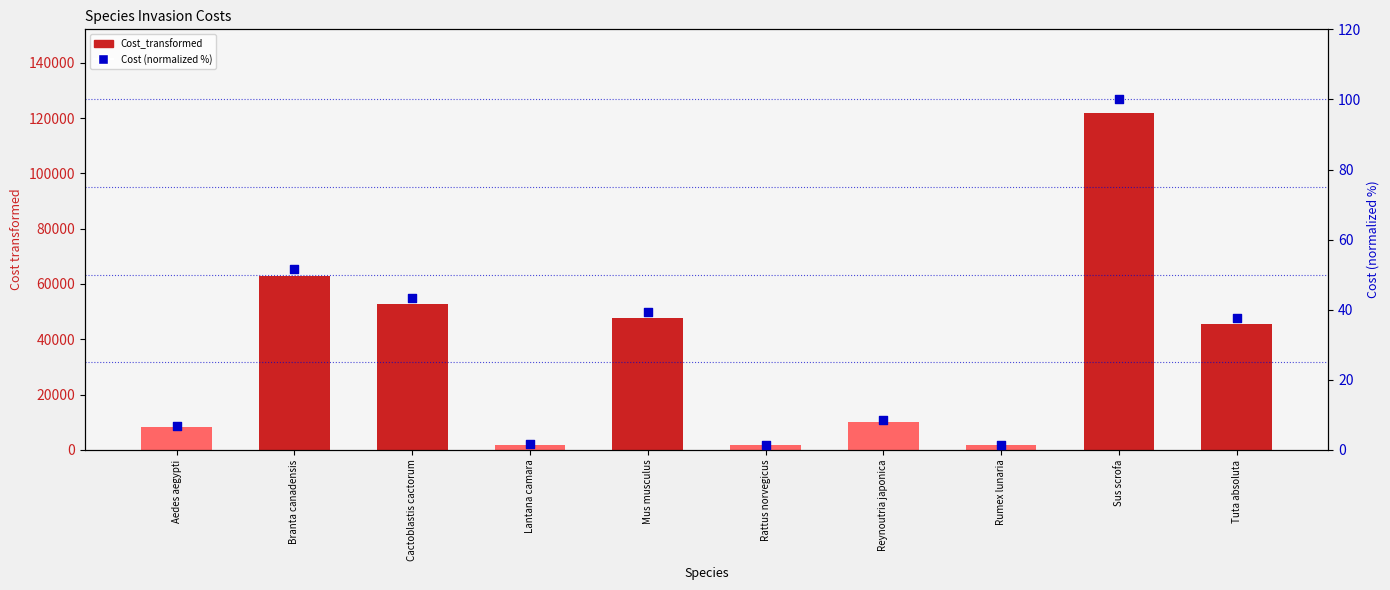

Which series reaches the maximum Y coordinate?

Cost_transformed (bars)